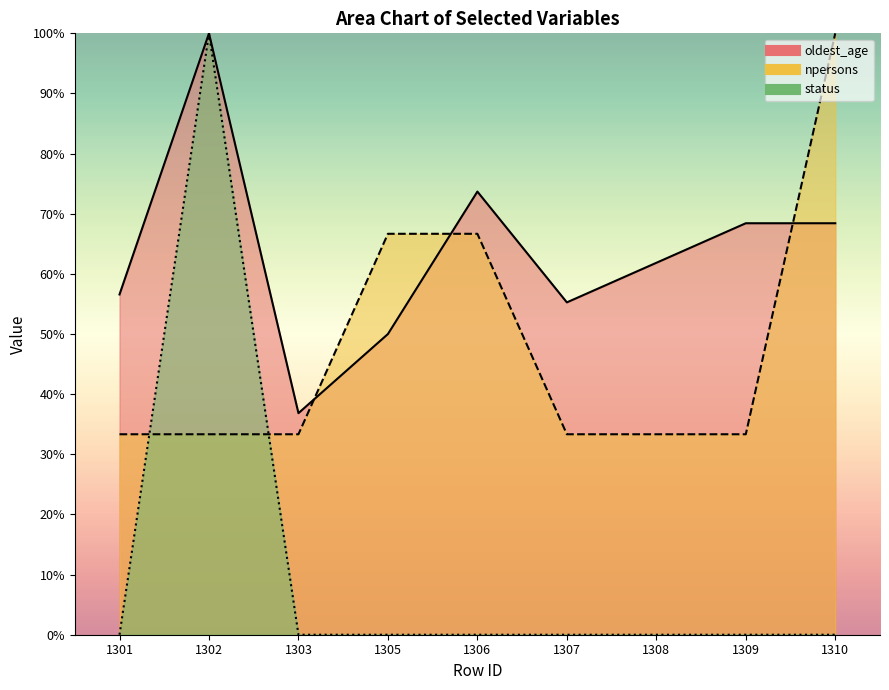

At which label is status closest to 50?

1301